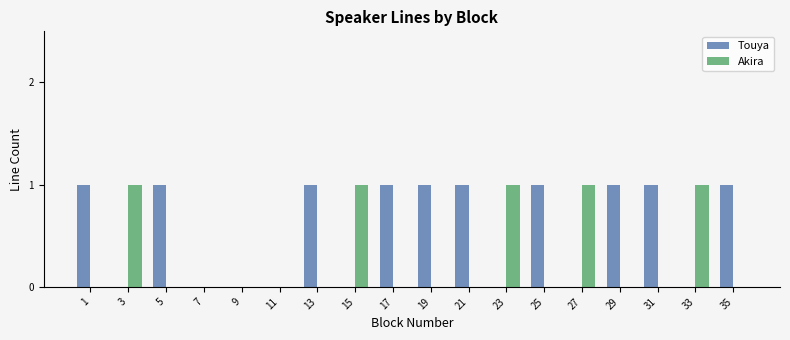

Is the value of Touya at 35 greater than the value of Akira at 1?

Yes